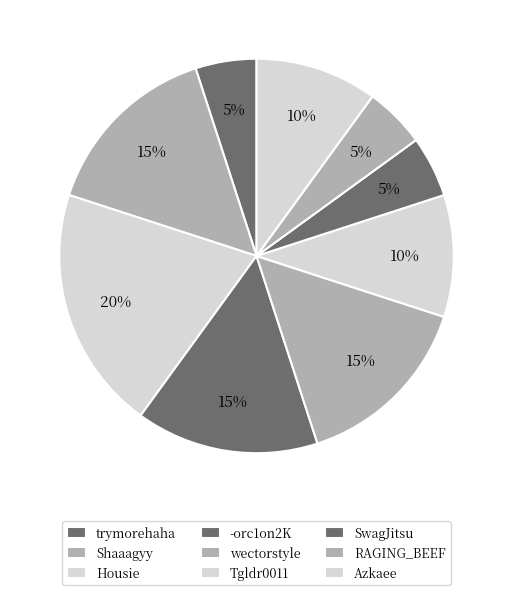

Count the number of slices in the pie.

9